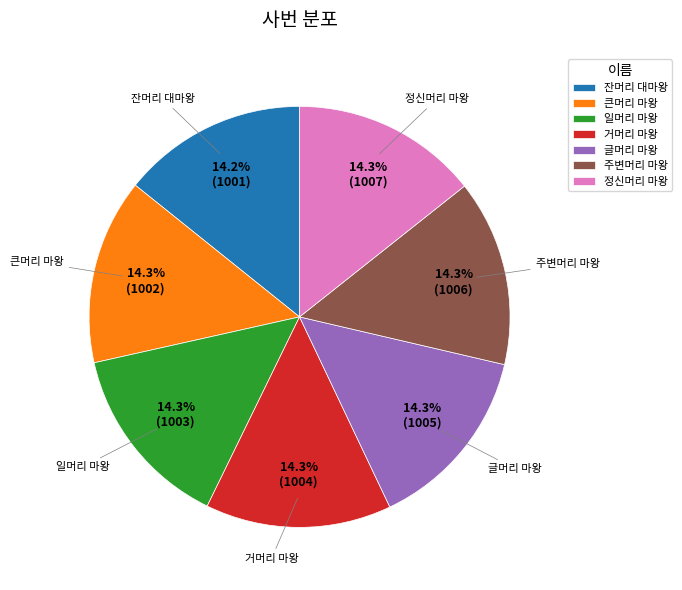

What is the ratio of the value at 거머리 마왕 to the value at 잔머리 대마왕?

1.0